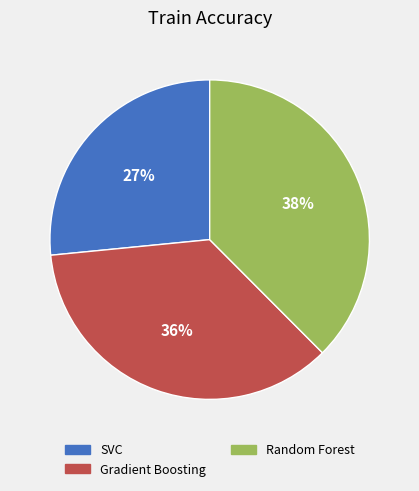

How many slices are in this pie chart?

3